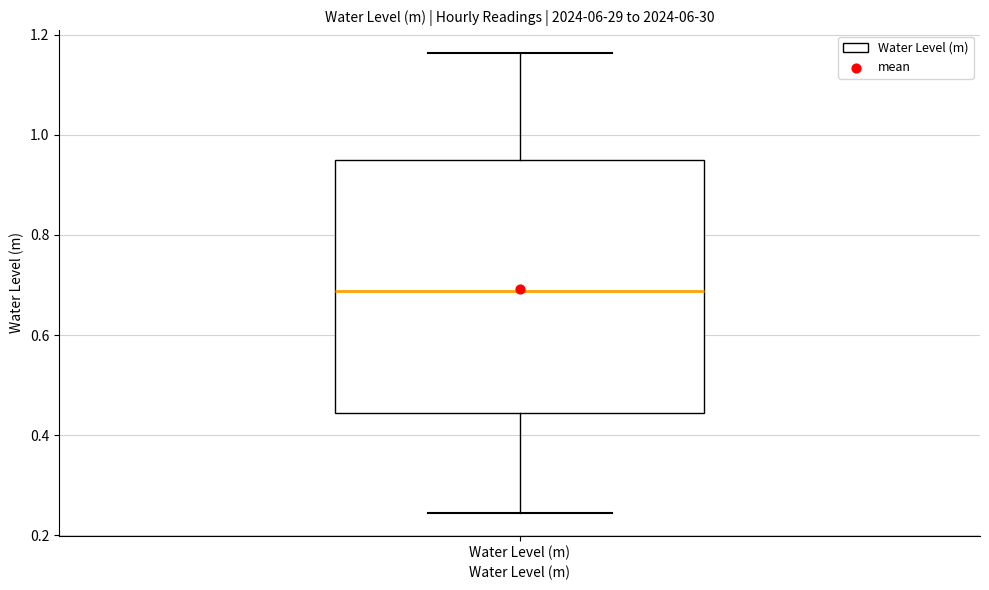

Transcribe this box plot: give where the median line is, the range the box spans, and where the two whiskers end, as read against the y-axis. The values are not printed on the chart, so give them approximately, as read against the axis.

median 0.68, box 0.44 to 0.94, whiskers 0.24 to 1.16